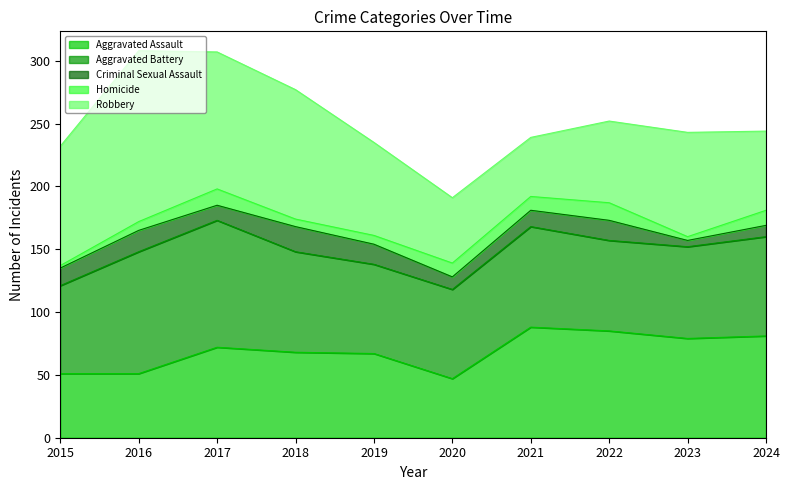

Where does the Homicide series first go above 11?

2017